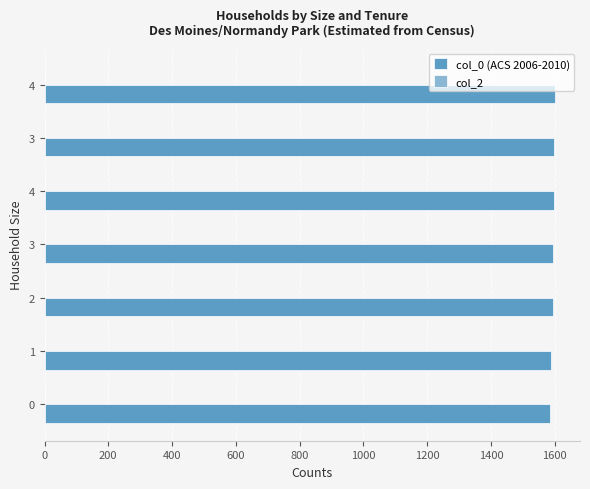

How many bars are there in total?

7